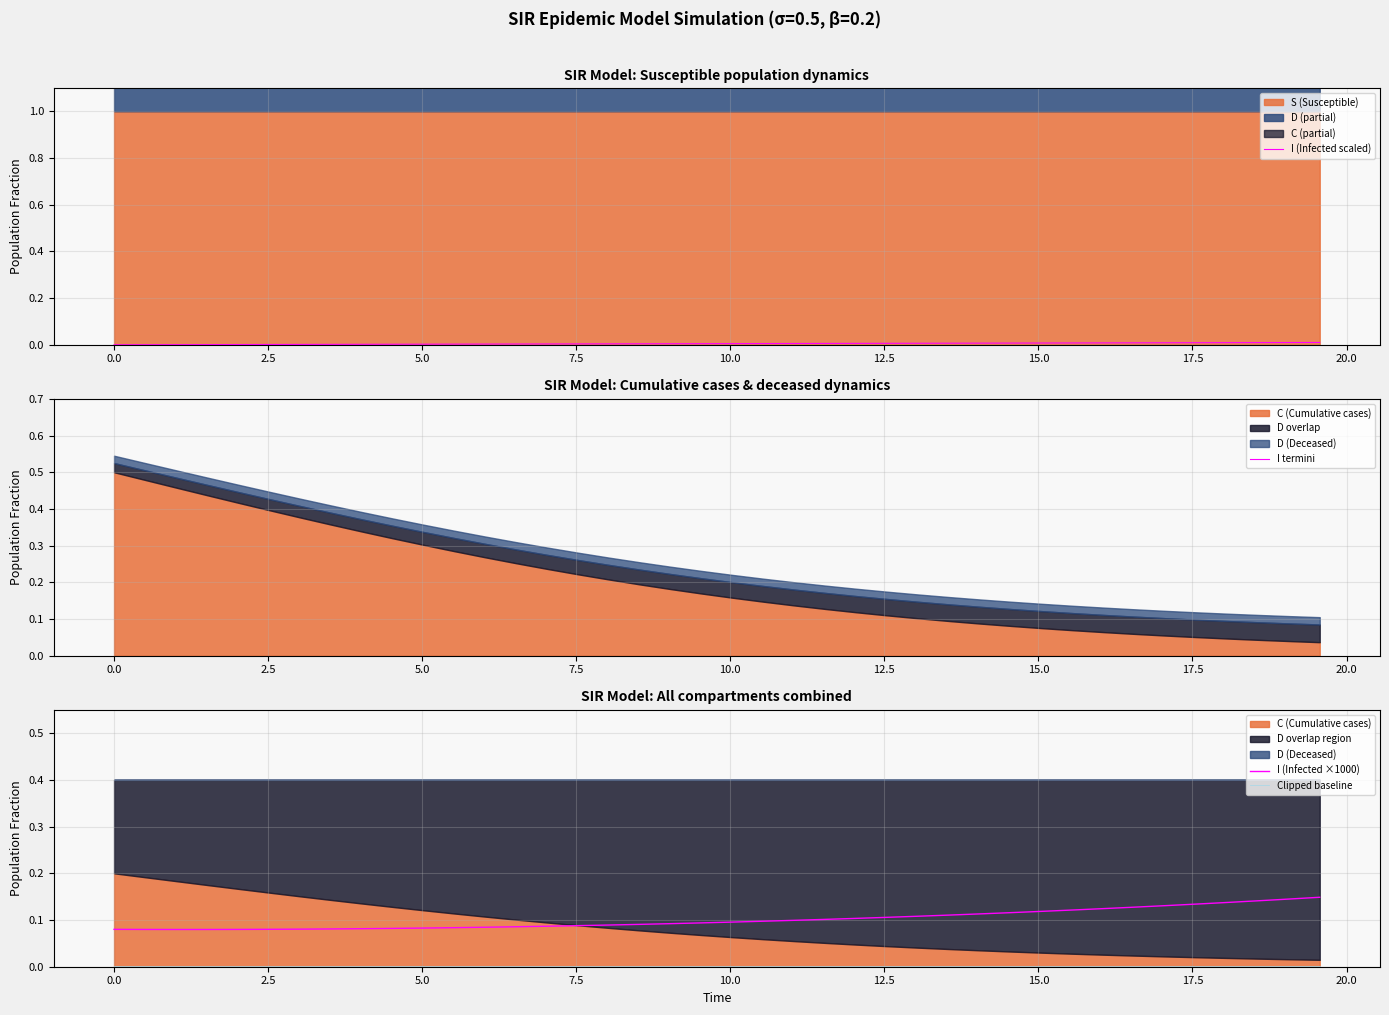

Which series has the largest total across all categories?

I termini